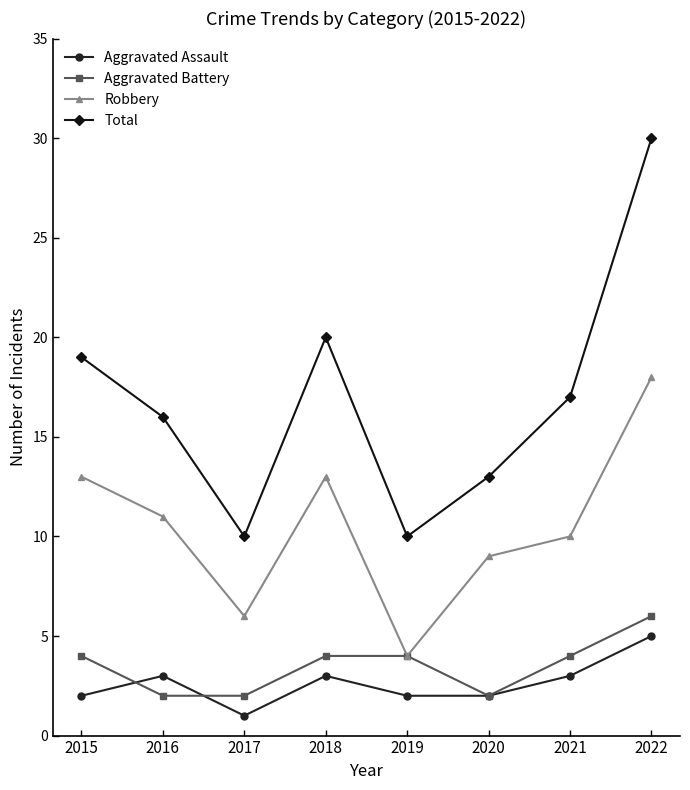

How many distinct data groups are displayed?

4